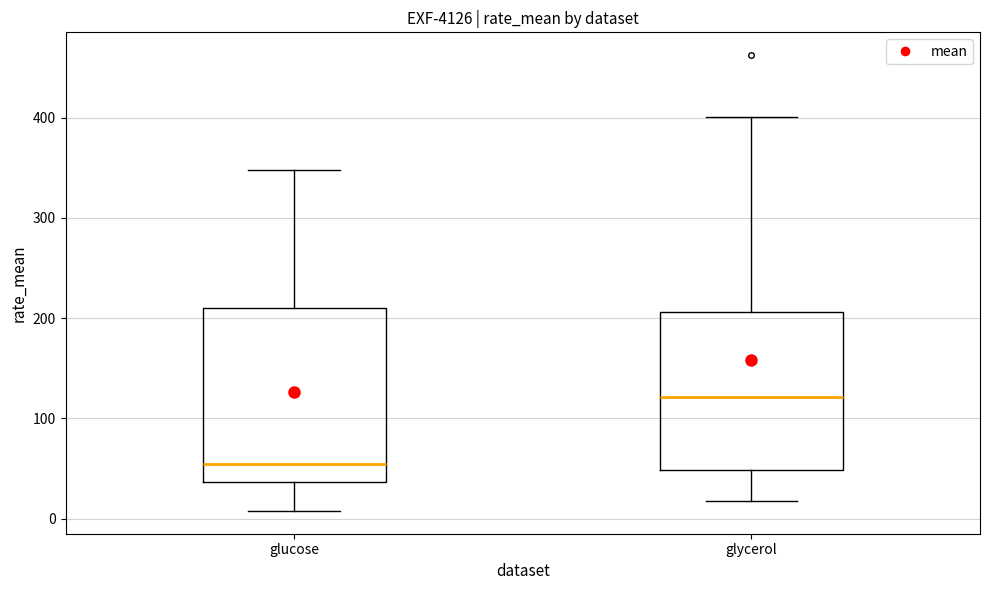

Which box has the highest median line?

glycerol